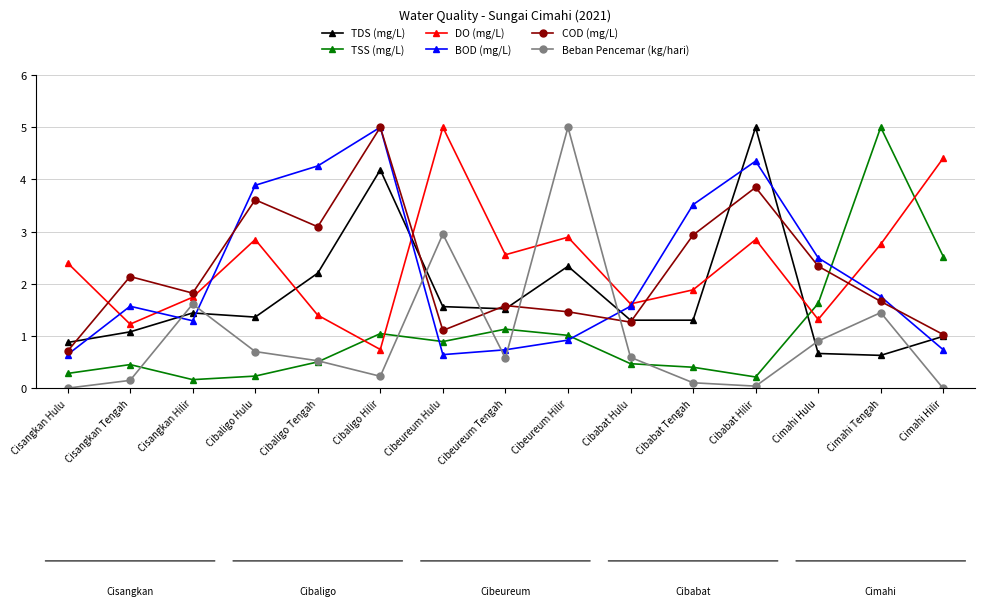

The COD (mg/L) series shows 1.1 at Cibeureum Hulu. True or false?

True